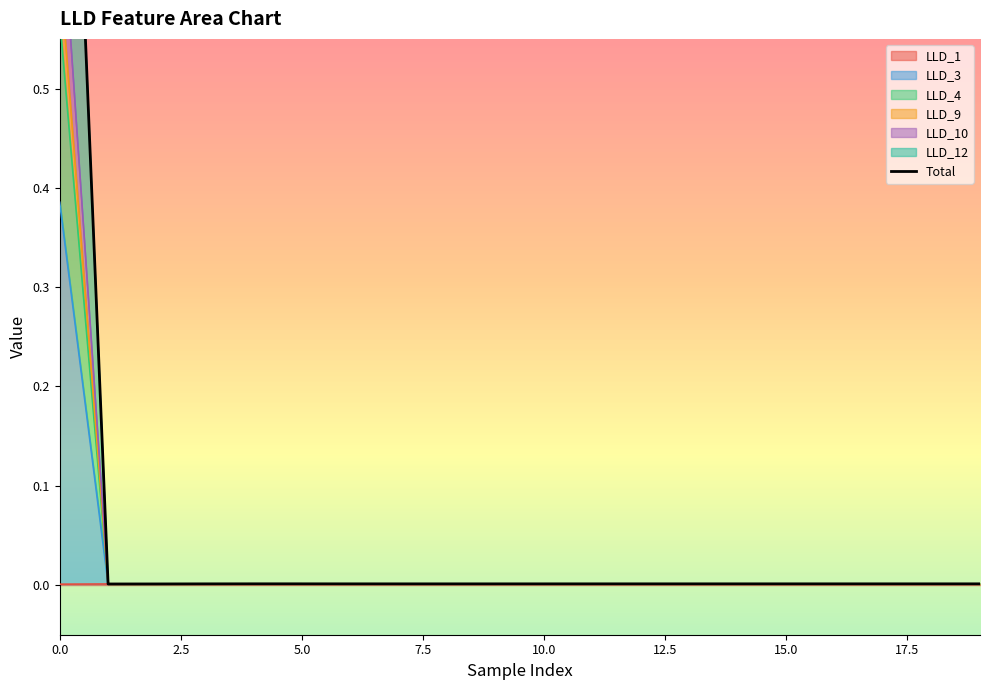

How many lines are shown in the chart?

6